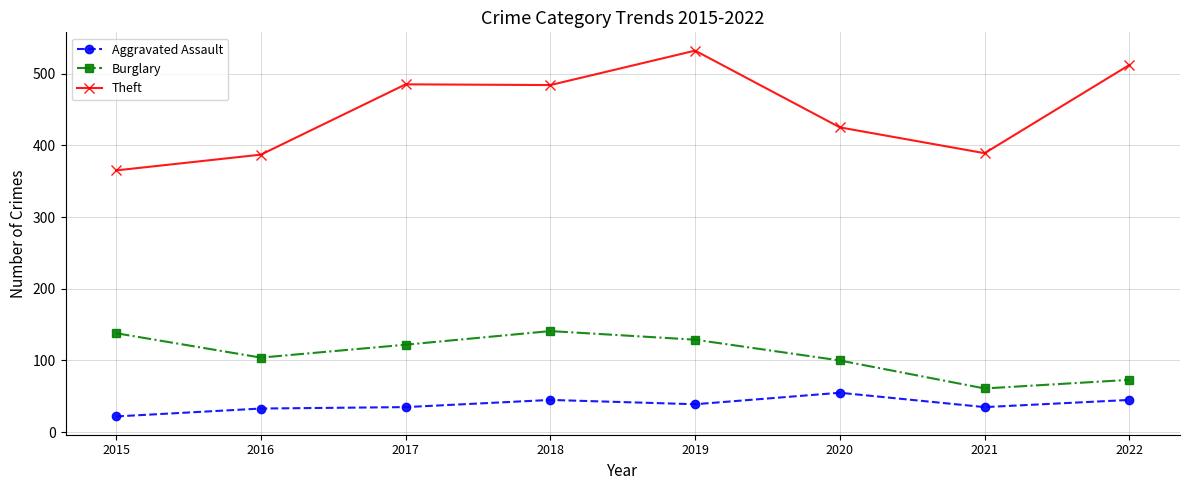

Rank the series by their maximum value, from highest to lowest.

Theft, Burglary, Aggravated Assault